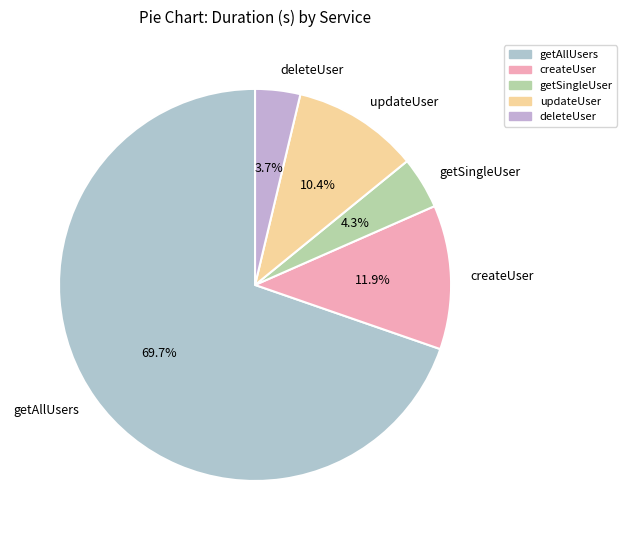

True or false: updateUser accounts for 10% of the total.

True